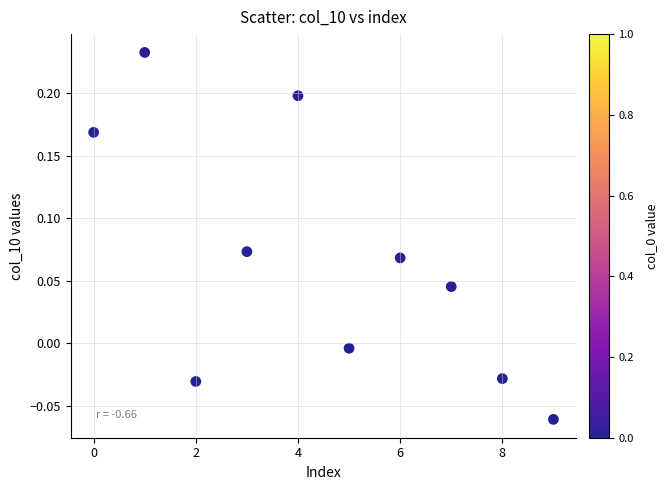

What is the range of Y values (max minus min)?

0.3